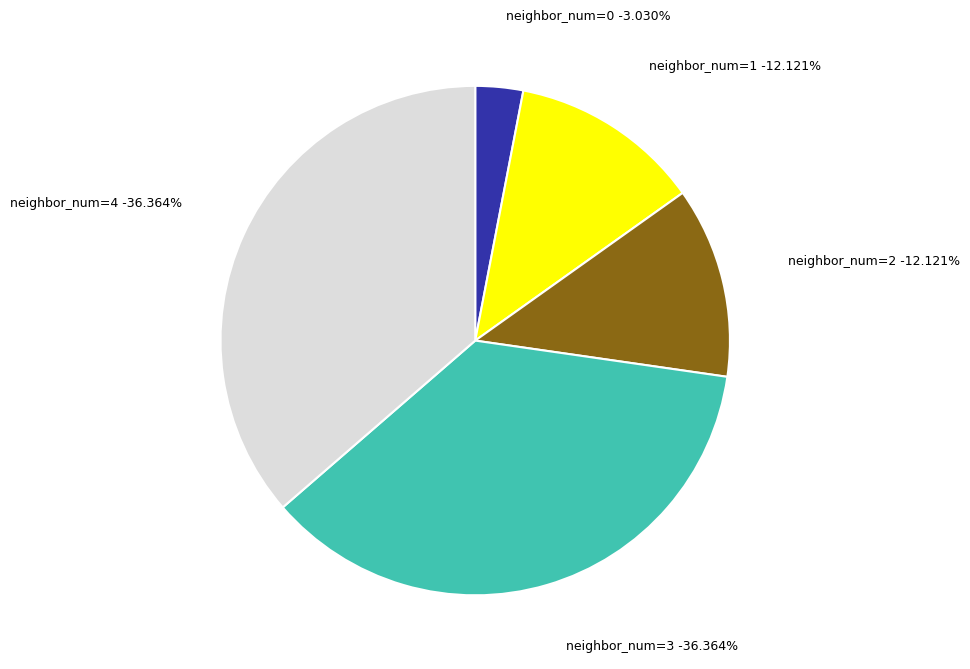

Is the sum of 4 and 0 greater than half?

No